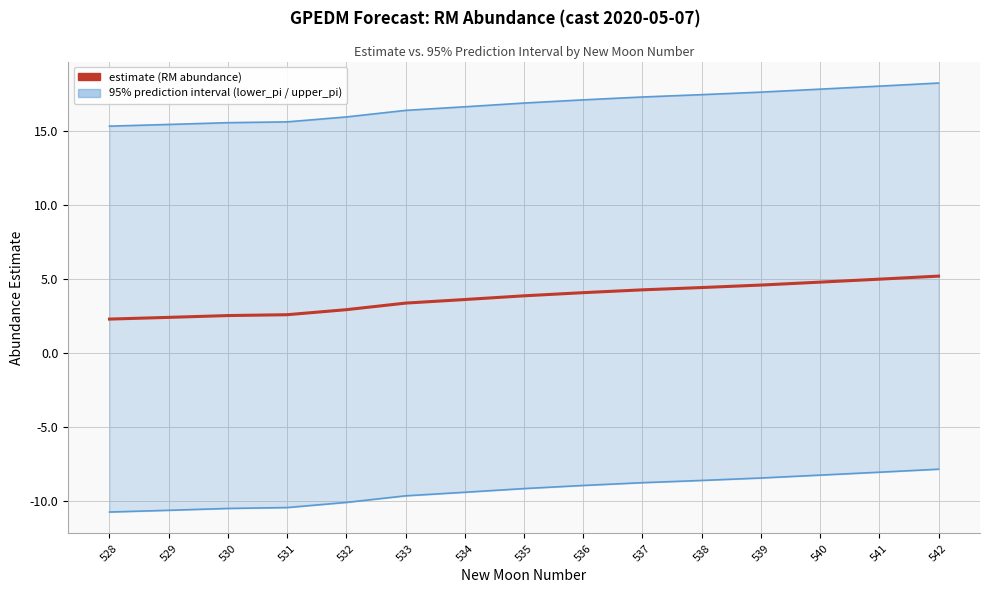

Rank the series at 538 from lowest to highest value.

lower_pi, estimate, upper_pi